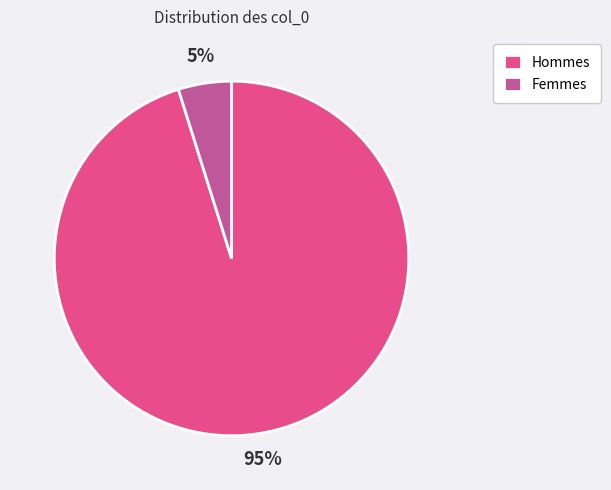

Which has a higher value, Hommes or Femmes?

Hommes